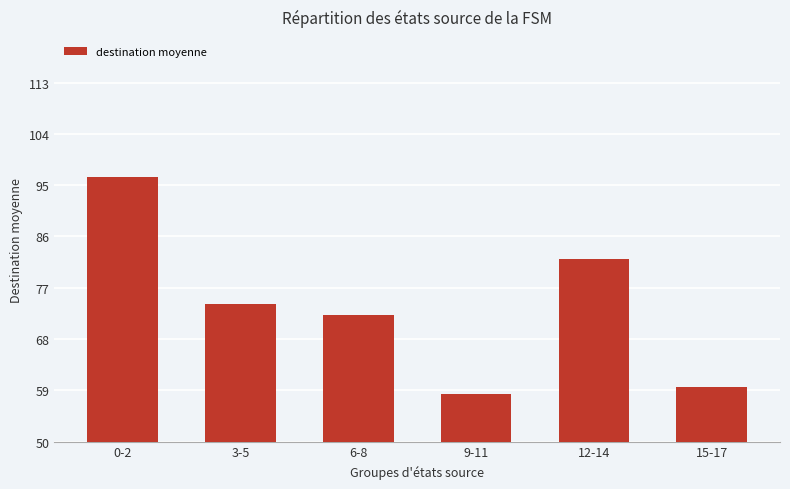

Rank the categories by value from lowest to highest.

9-11, 15-17, 6-8, 3-5, 12-14, 0-2